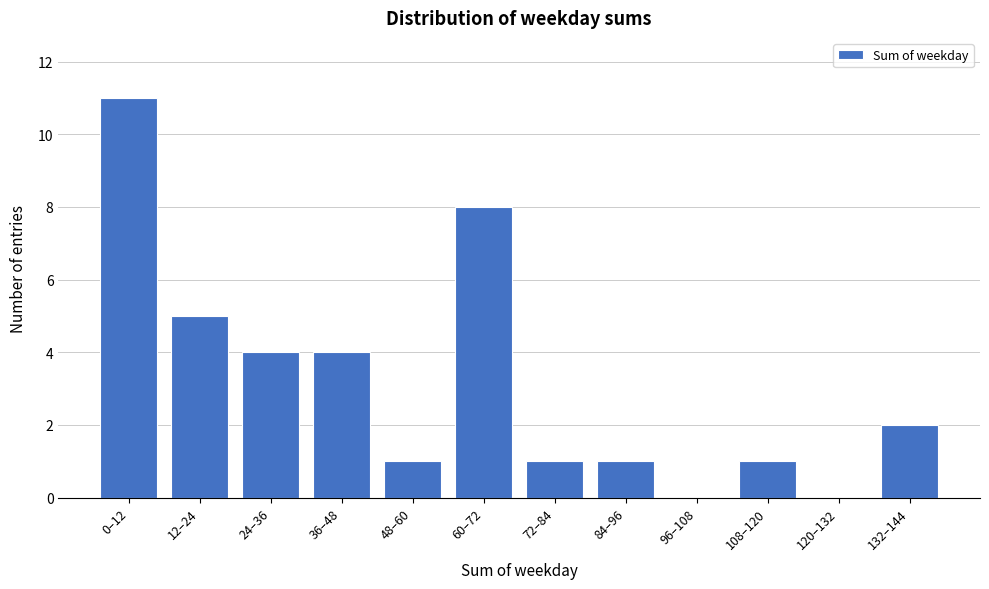

Reading left to right, extract all data points from this chart.

0–12=11	12–24=5	24–36=4	36–48=4	48–60=1	60–72=8	72–84=1	84–96=1	96–108=0	108–120=1	120–132=0	132–144=2